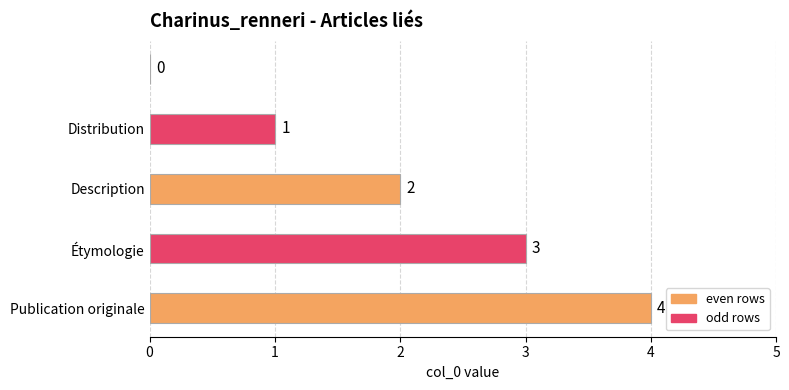

How many values are between 1 and 3?

3